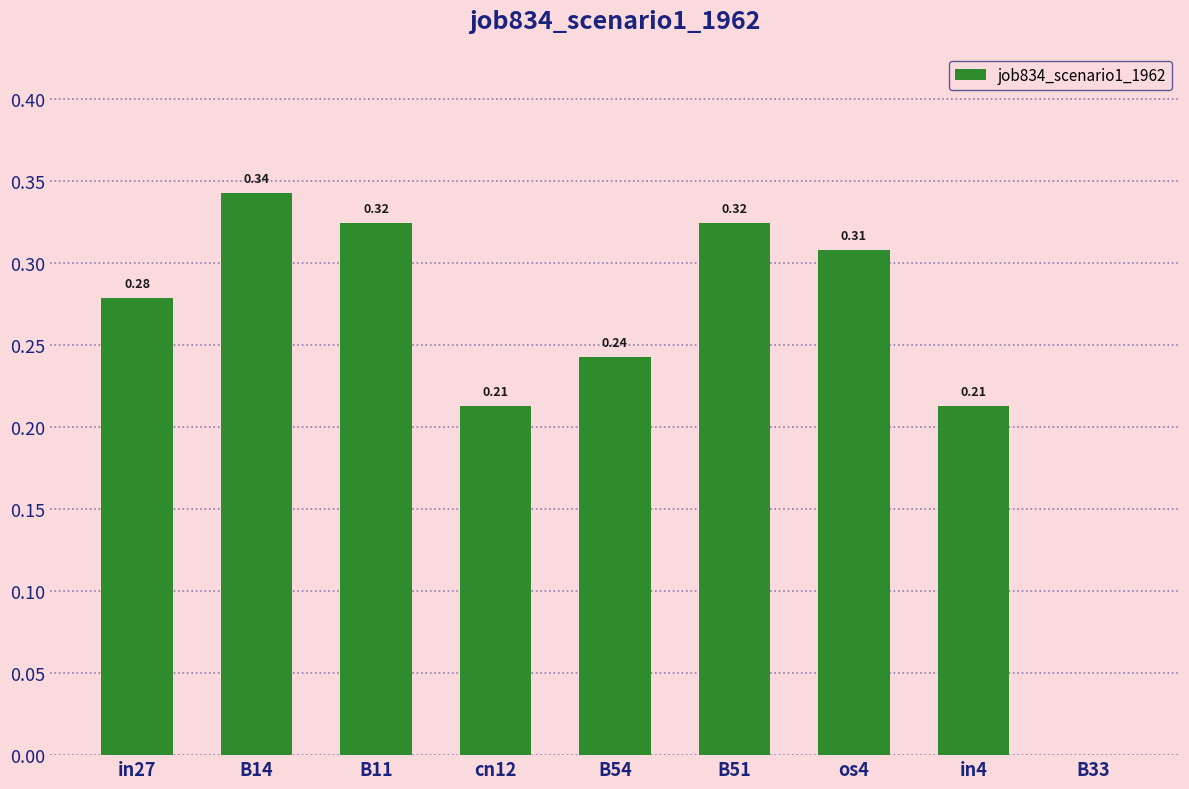

What is the sum of all values?

2.2